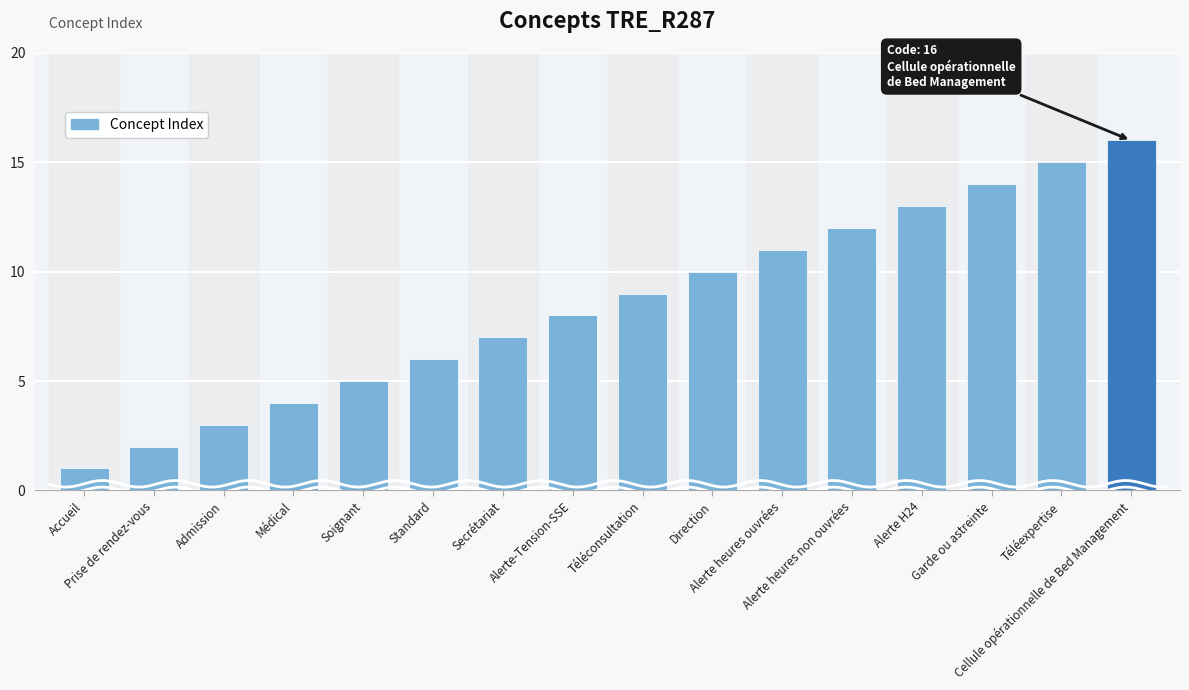

Are the bars grouped side by side (vs. stacked)?

No